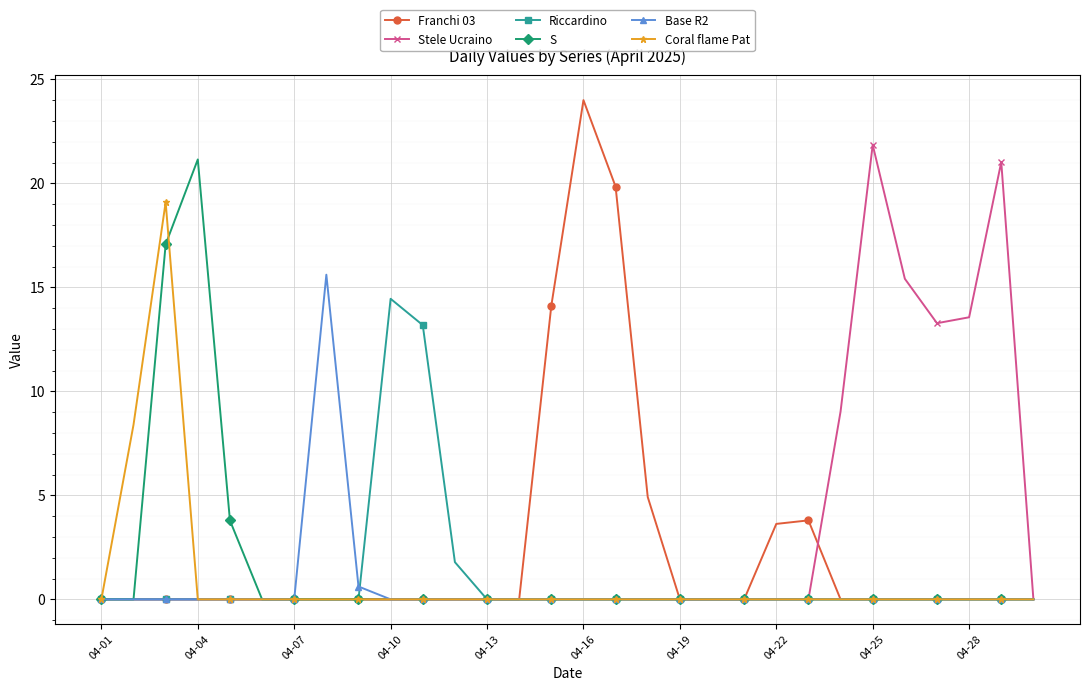

At how many categories does at least one series exceed 12?

13